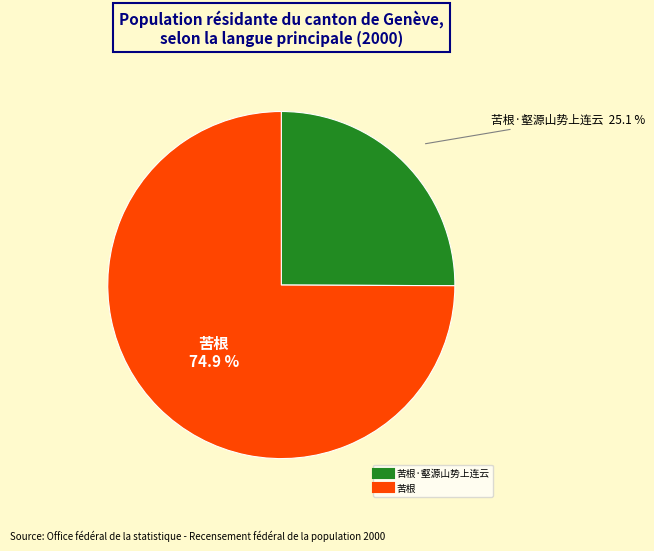

Is there any slice that represents more than half of the pie?

Yes